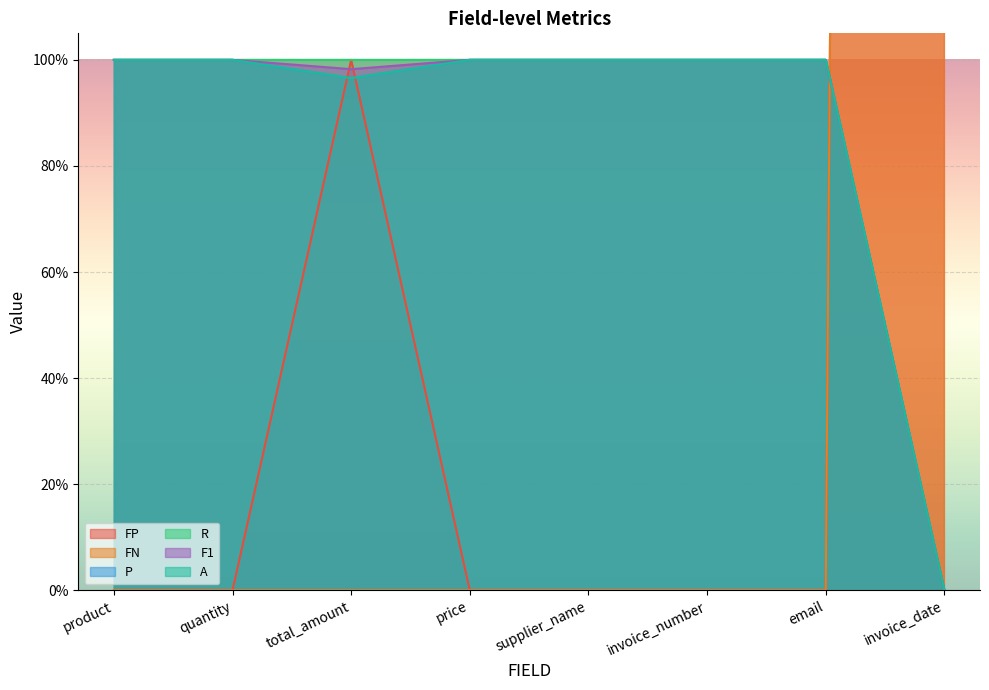

True or false: F1 has a value of 0.7 at total_amount.

False